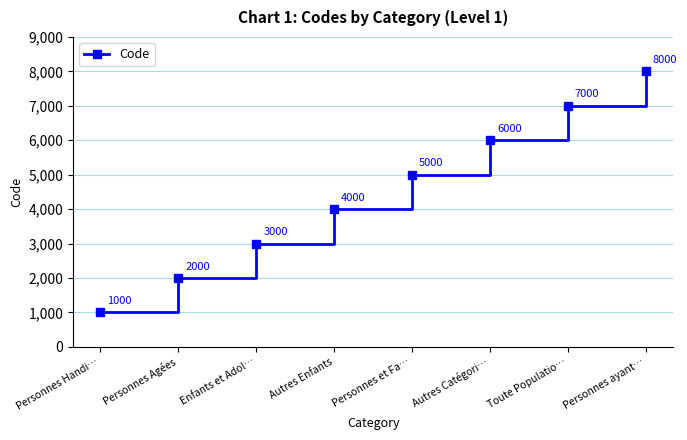

Reading right to left, transcribe all the data shown in this chart.

Personnes ayant…=8000	Toute Populatio…=7000	Autres Catégori…=6000	Personnes et Fa…=5000	Autres Enfants=4000	Enfants et Adol…=3000	Personnes Agées=2000	Personnes Handi…=1000